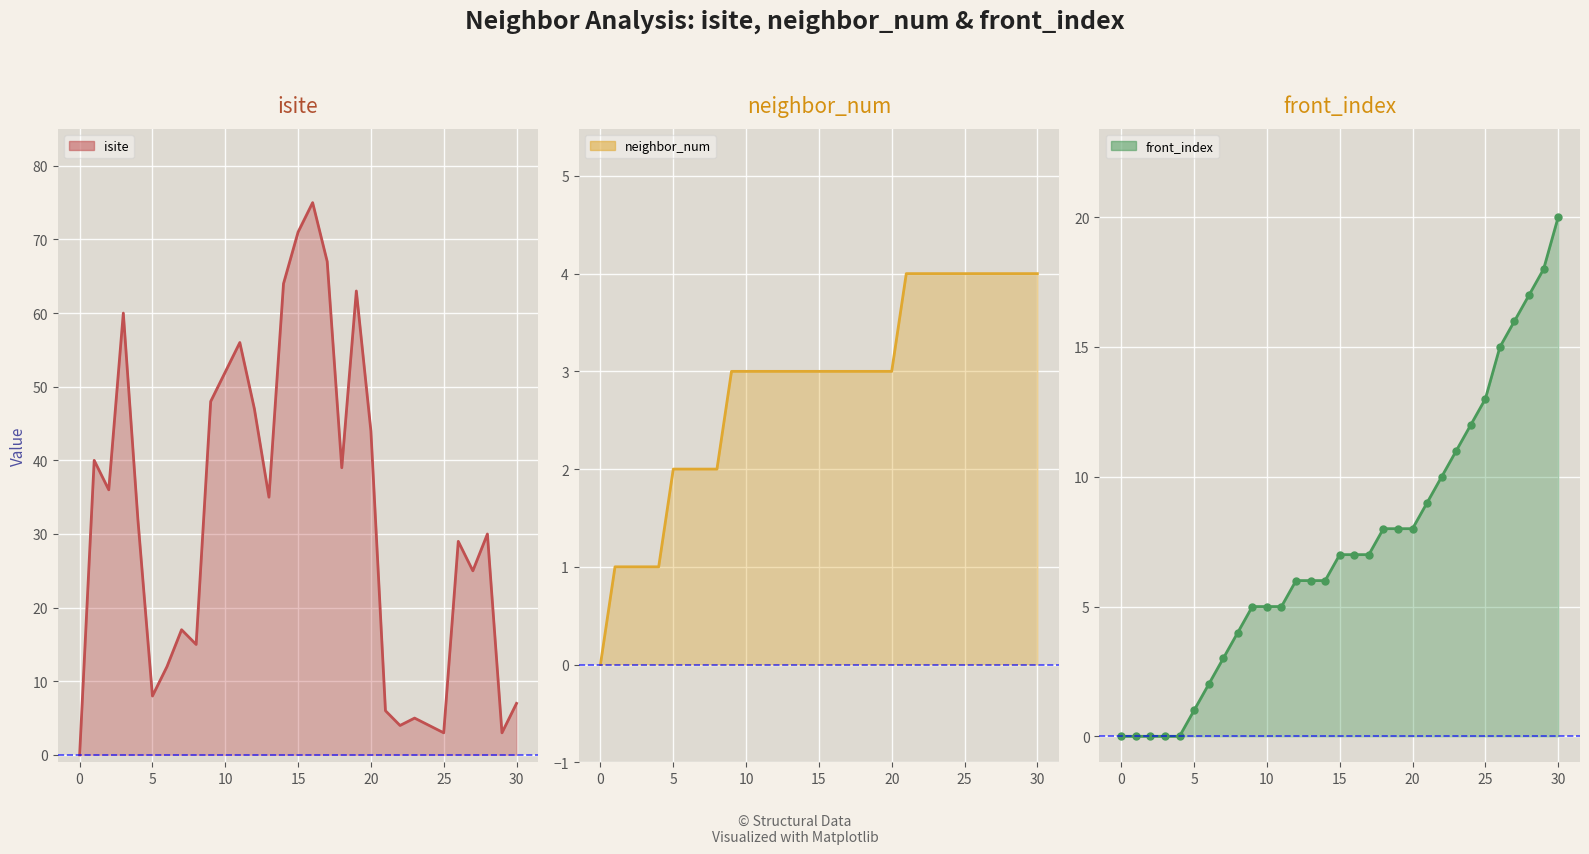

What is the total value across all series at 12?

56